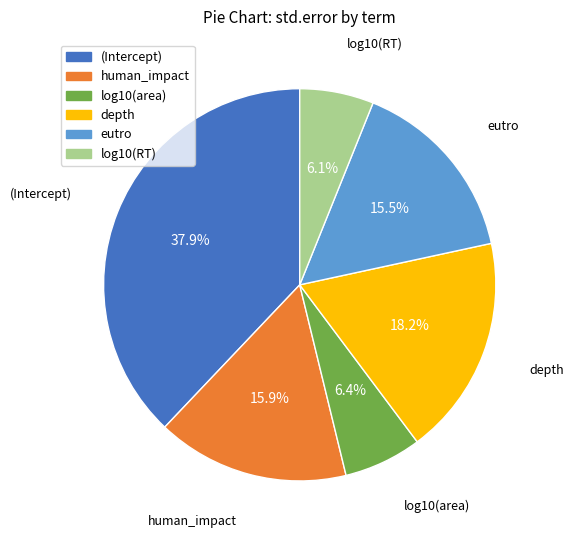

The log10(RT) slice represents 6% of the pie. True or false?

True